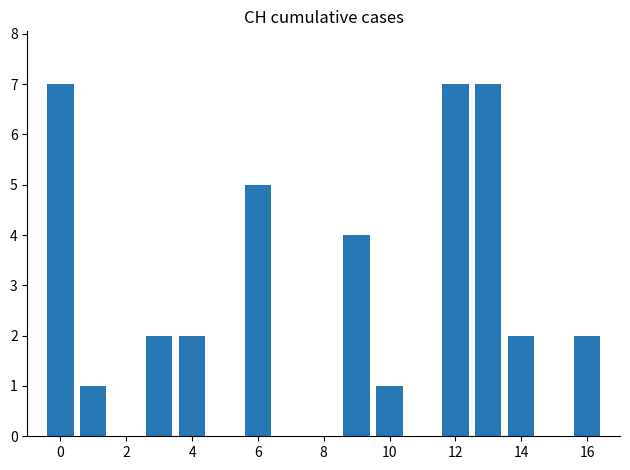

How many bars are there in total?

11